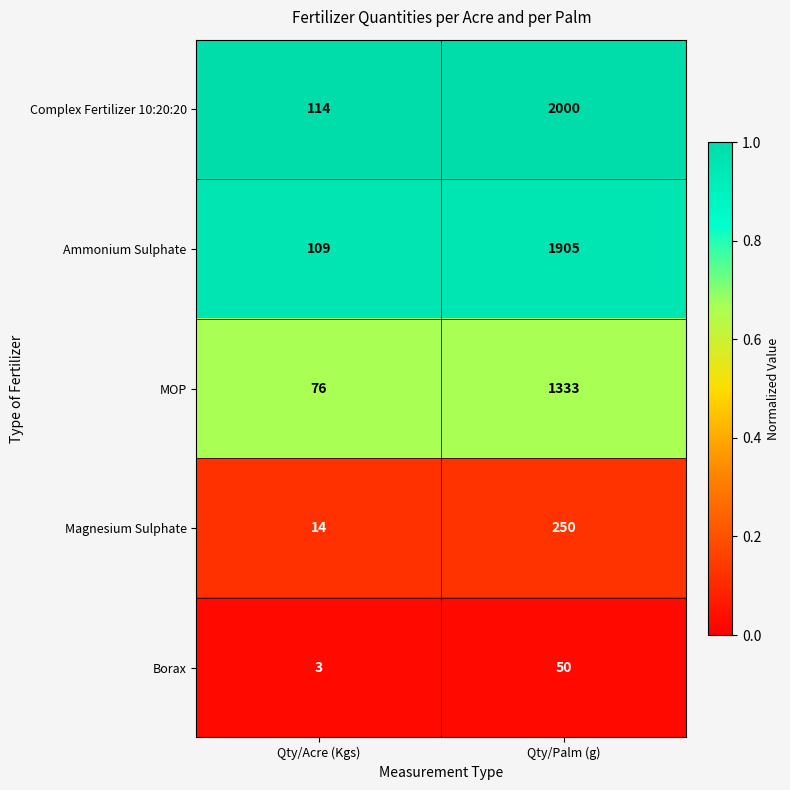

Reading right to left, list all the values displayed in this chart.

Complex Fertilizer 10:20:20: Qty/Palm (g)=2000	Qty/Acre (Kgs)=114
Ammonium Sulphate: Qty/Palm (g)=1905	Qty/Acre (Kgs)=109
MOP: Qty/Palm (g)=1333	Qty/Acre (Kgs)=76
Magnesium Sulphate: Qty/Palm (g)=250	Qty/Acre (Kgs)=14
Borax: Qty/Palm (g)=50	Qty/Acre (Kgs)=3